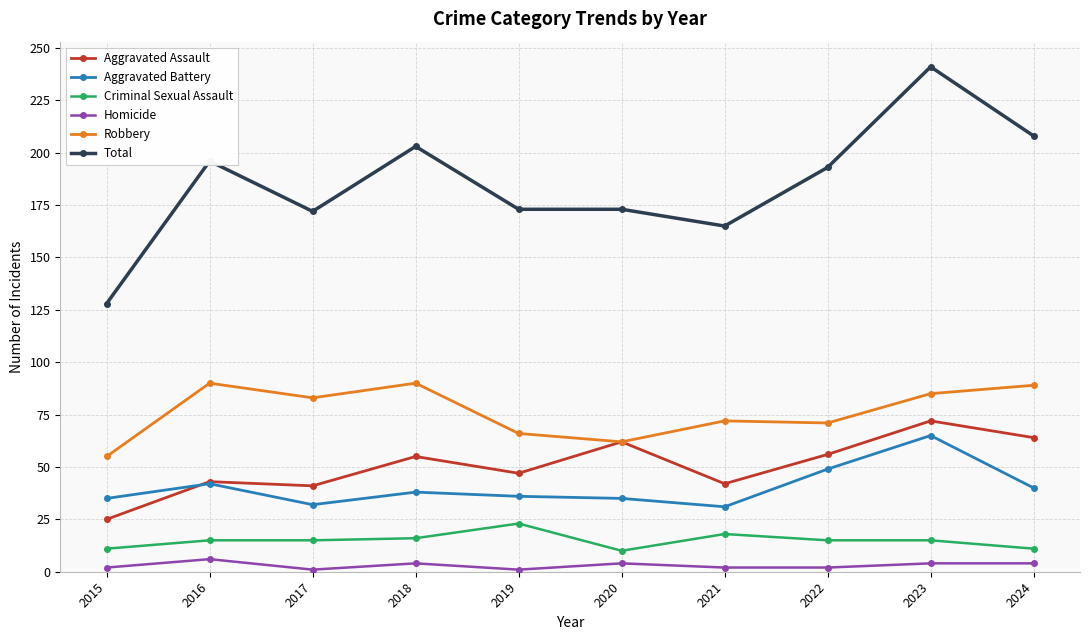

Is this an area chart (filled region under the line)?

No